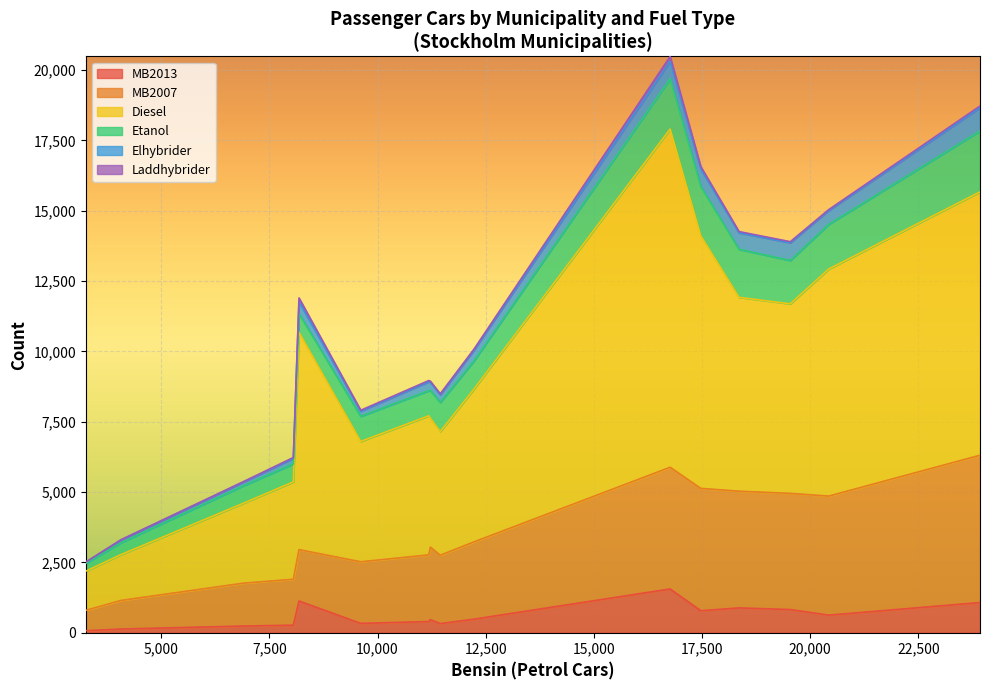

How many data points does each series have?

16